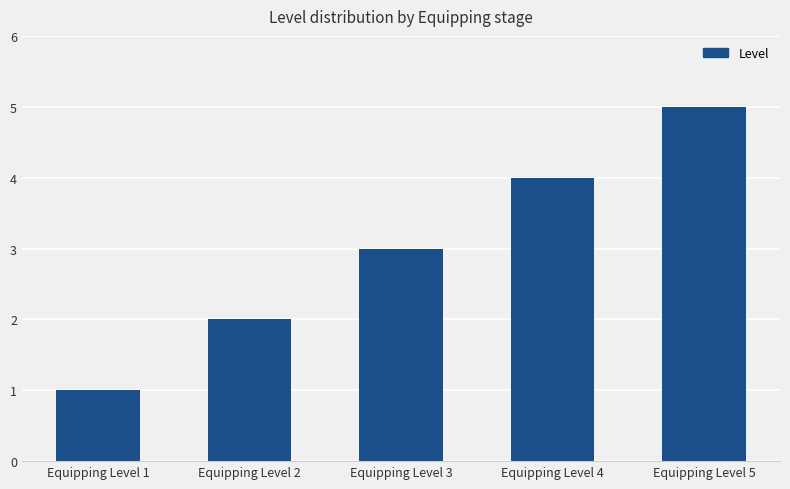

Reading left to right, transcribe all the data shown in this chart.

Equipping Level 1=1	Equipping Level 2=2	Equipping Level 3=3	Equipping Level 4=4	Equipping Level 5=5